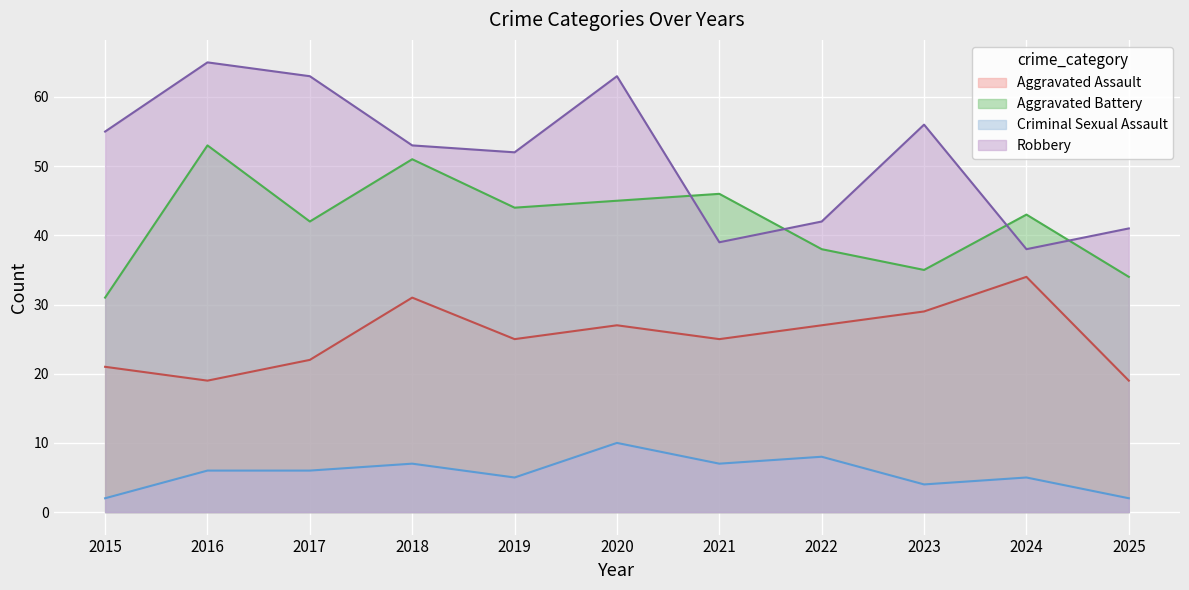

True or false: Aggravated Assault and Criminal Sexual Assault intersect in this chart.

False